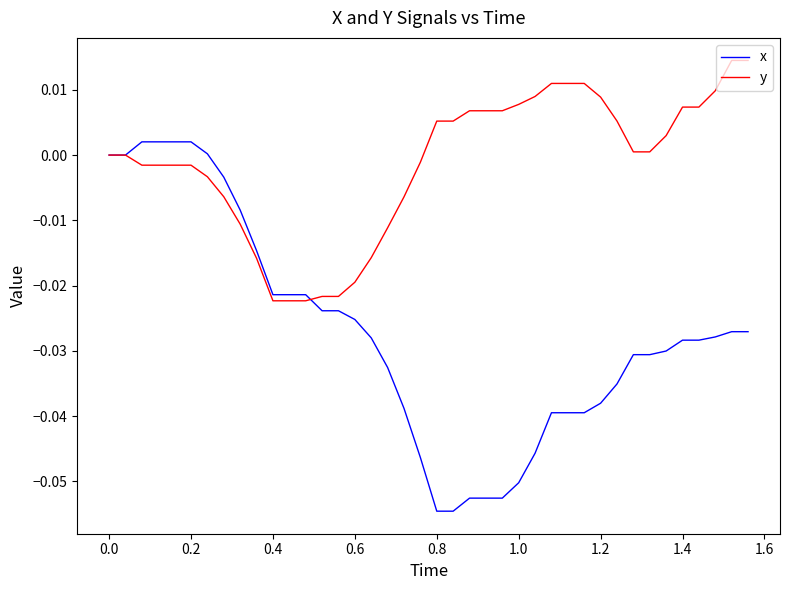

Which series has the widest spread of values?

x